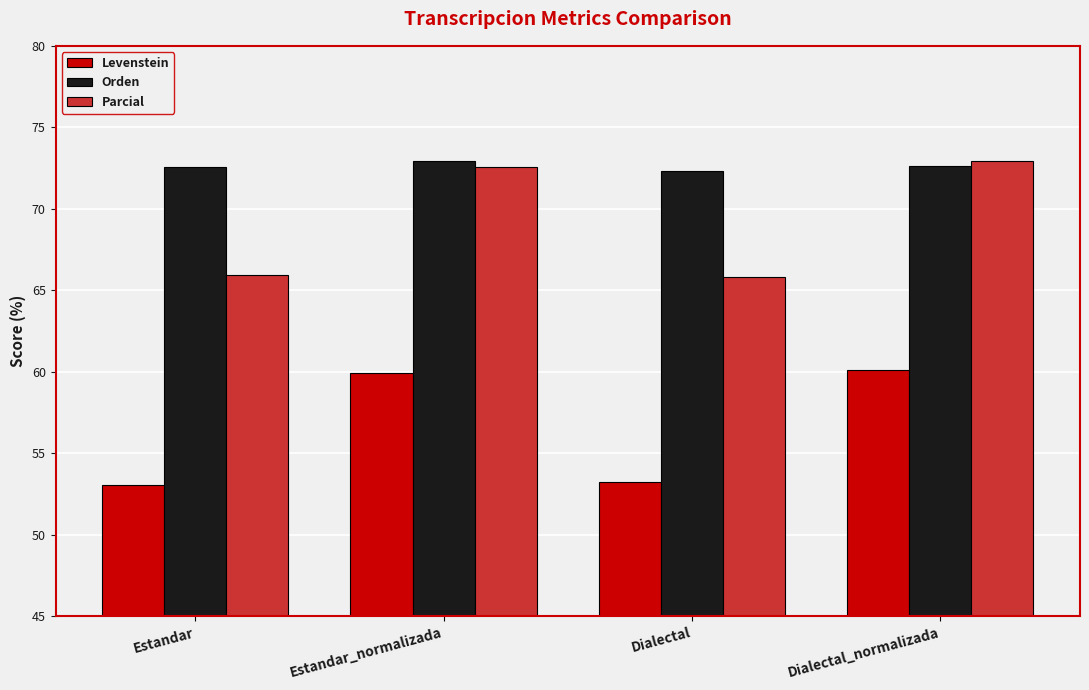

The Parcial series shows 100.0 at Estandar. True or false?

False